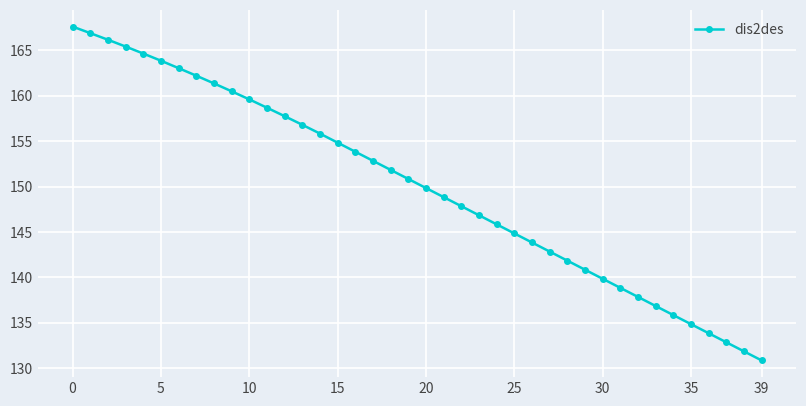

What is the difference between the second highest and minimum values?

36.1